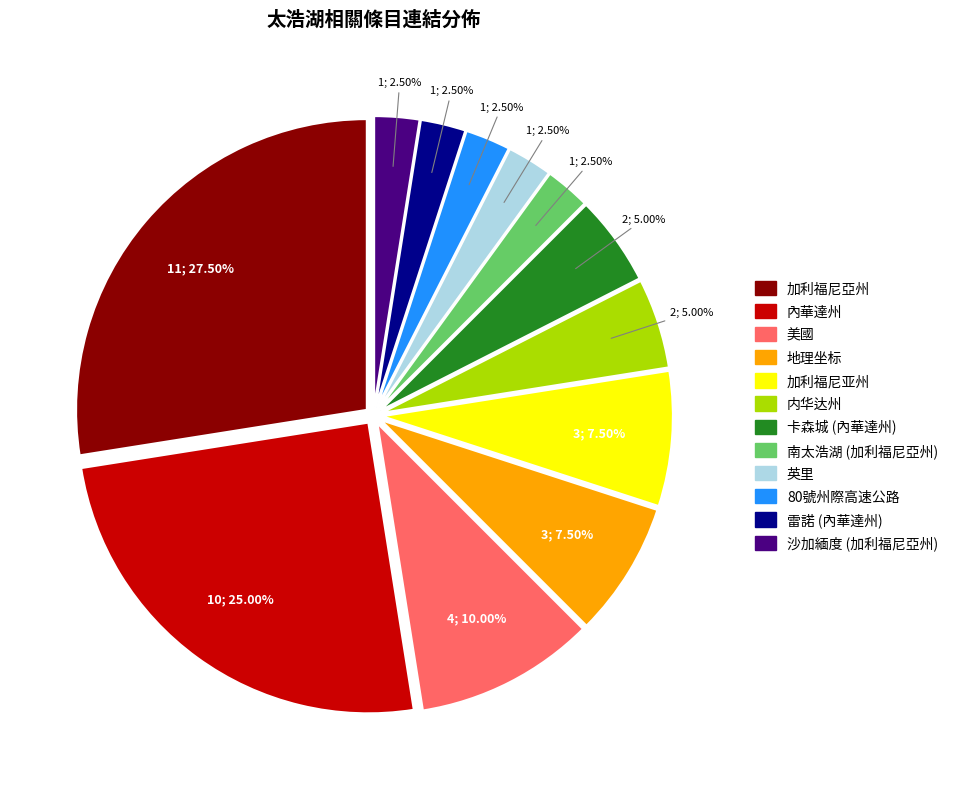

To the nearest percent, what is the difference between the largest and smallest slice percentages?

25%